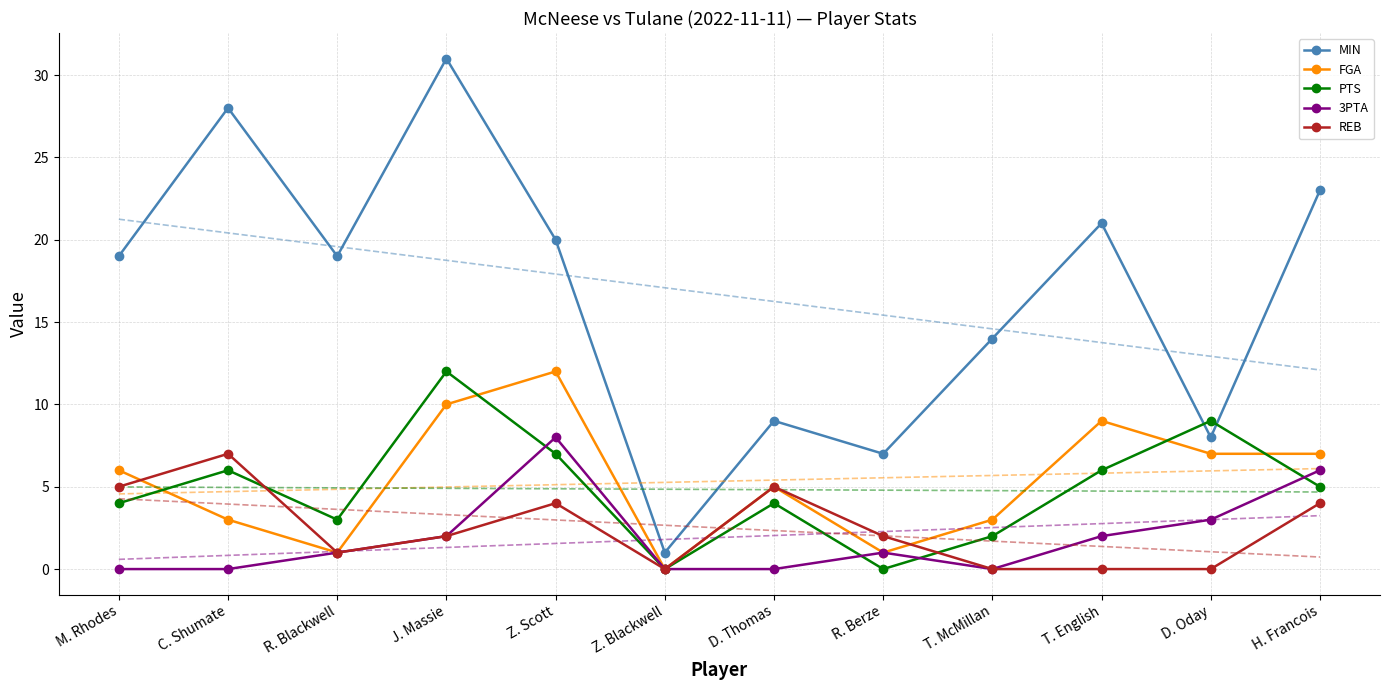

What is the difference between the REB values at M. Rhodes and T. English?

5